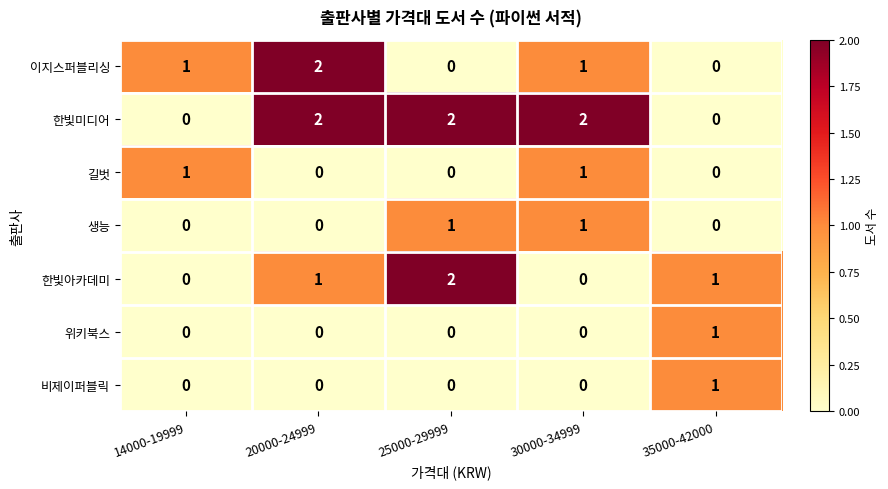

Count the 한빛아카데미 values in the range 0 to 1.

4